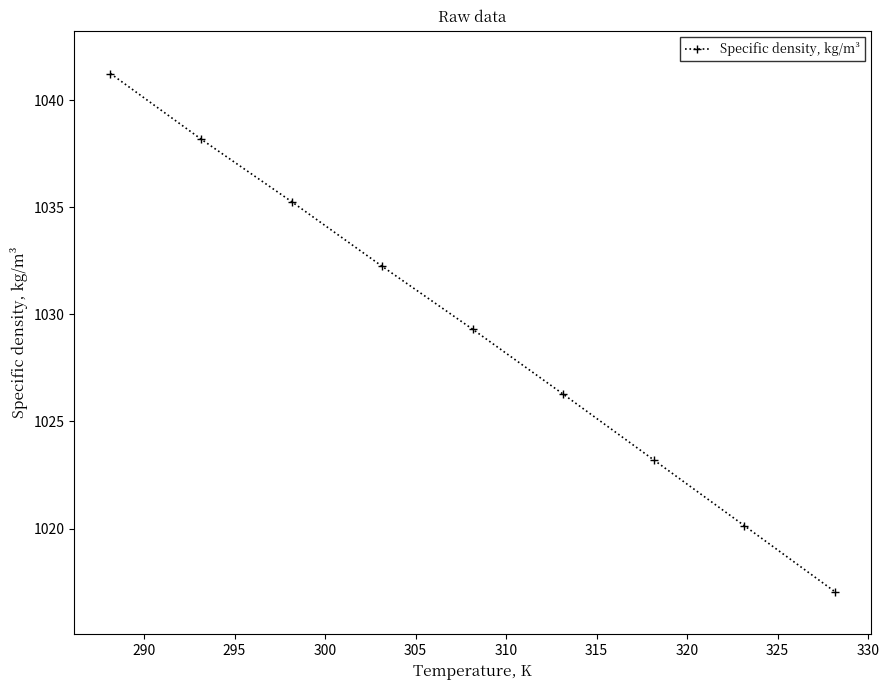

True or false: the data has more than 1 interior local peaks.

False